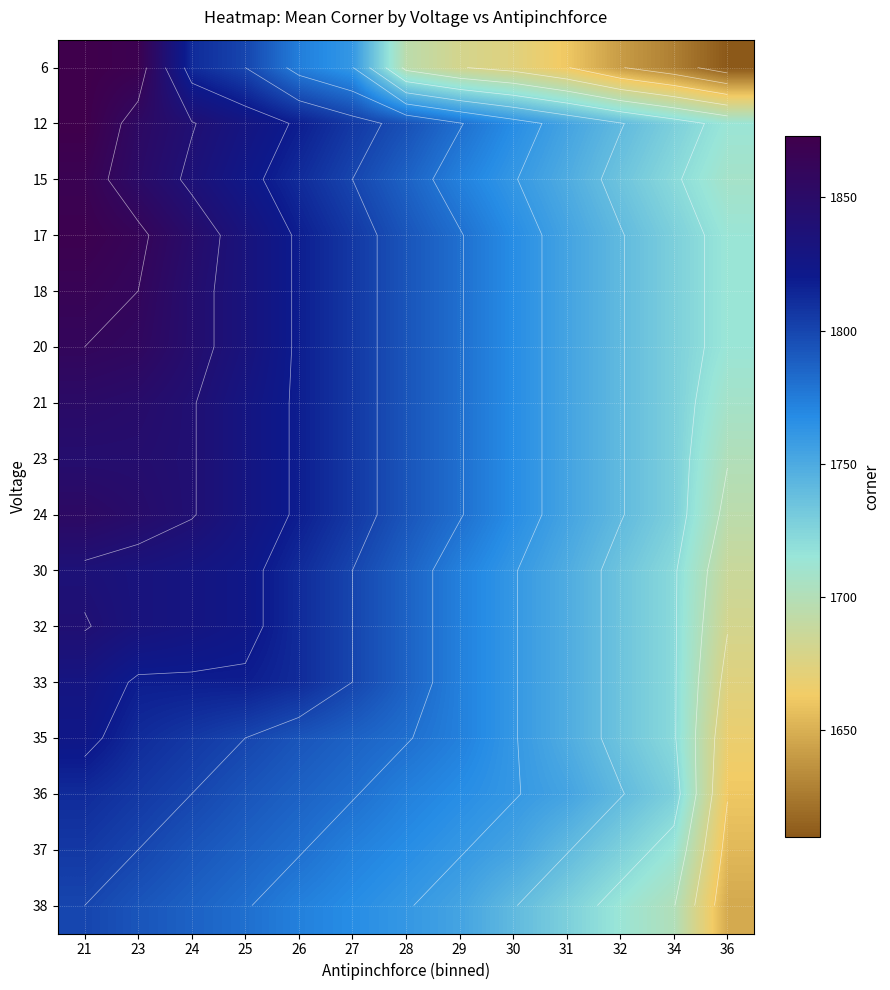

Rank the categories by 36 value from highest to lowest.

21, 23, 24, 25, 26, 27, 28, 29, 30, 31, 32, 34, 36